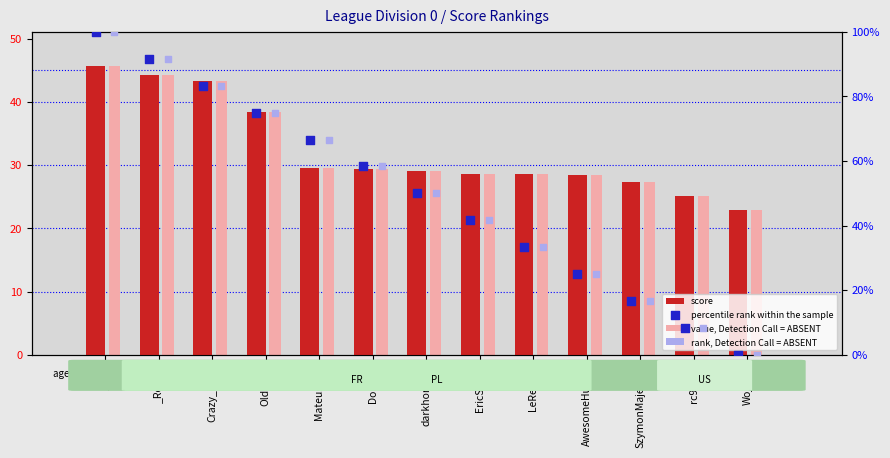

Is the value of score at AwesomeHunter greater than the value of percentile rank within the sample at AwesomeHunter?

Yes